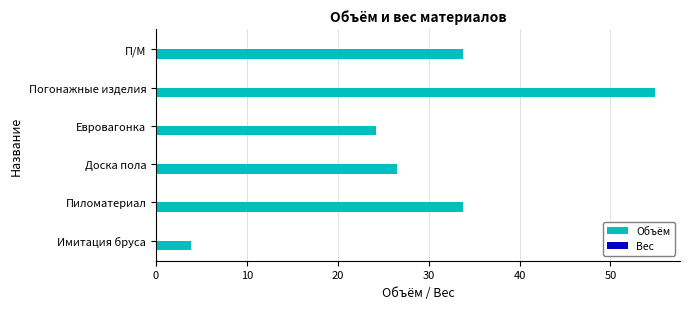

True or false: the data shows 33.8 at П/М.

True